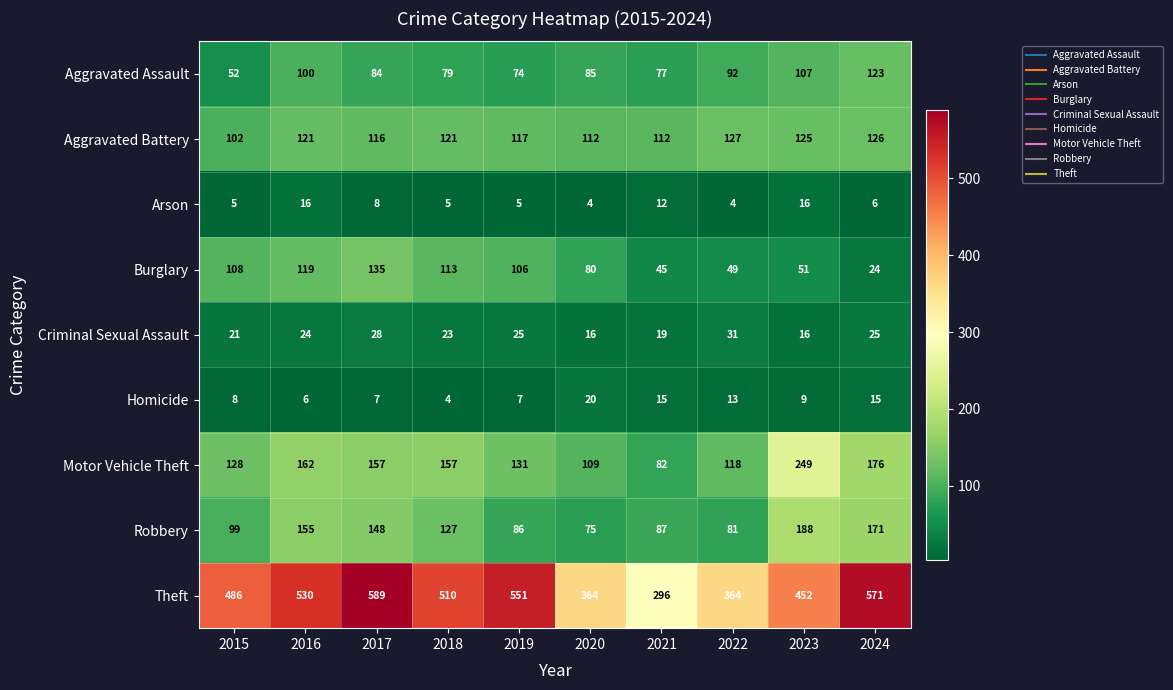

Where is Homicide nearest to the value 12?

2022